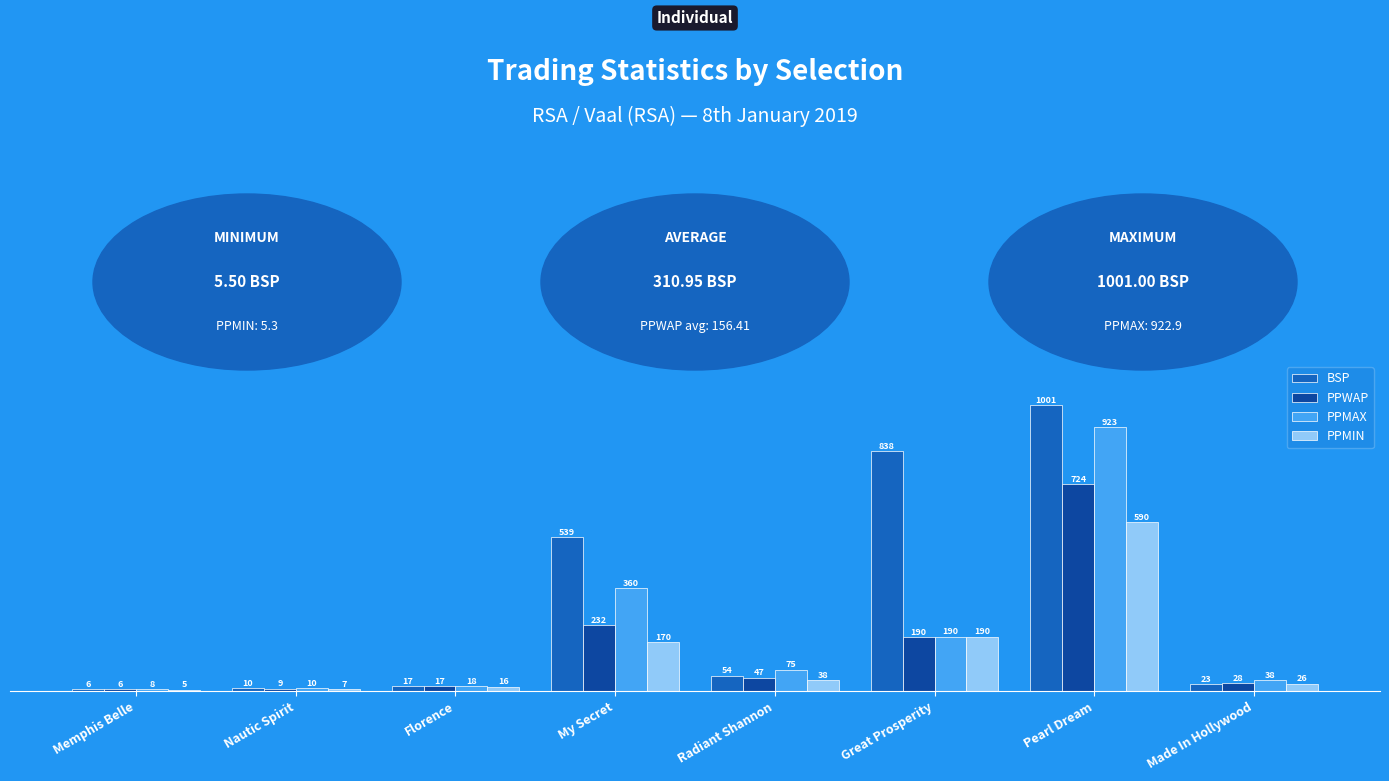

What are all the series names shown in the legend?

BSP, PPWAP, PPMAX, PPMIN